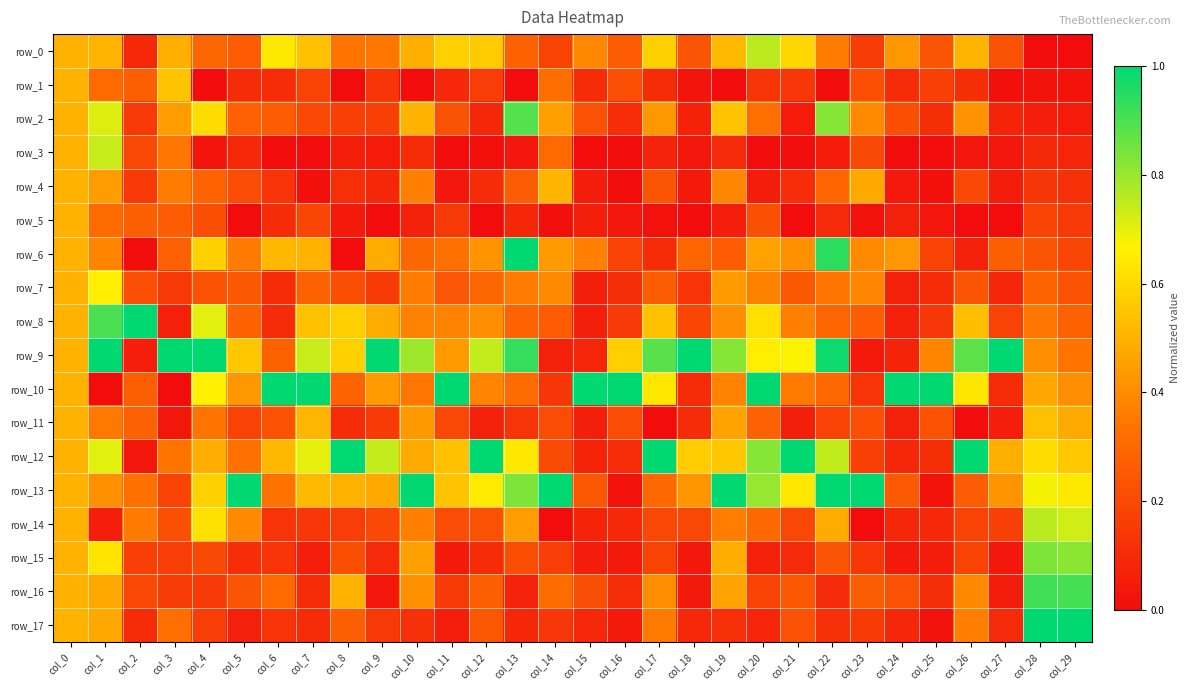

At how many categories does at least one series exceed 0?

30